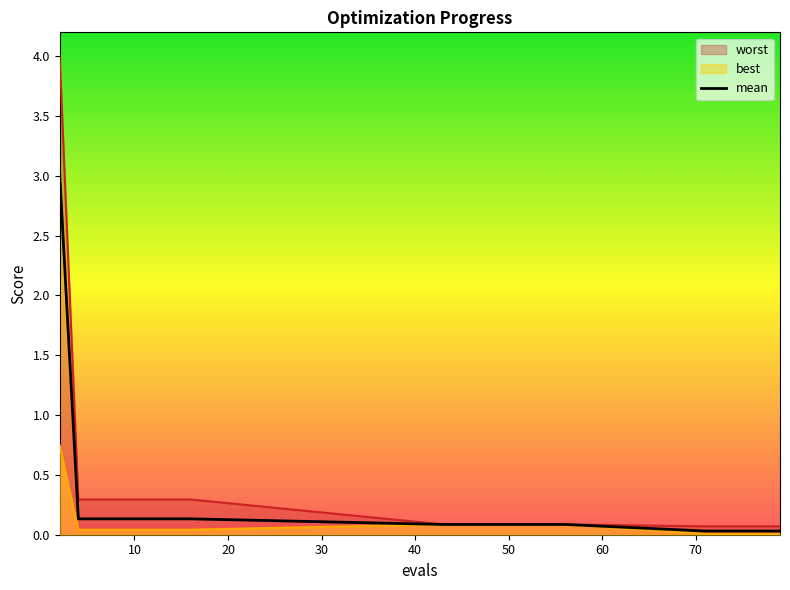

What is the sum of all values?

4.5